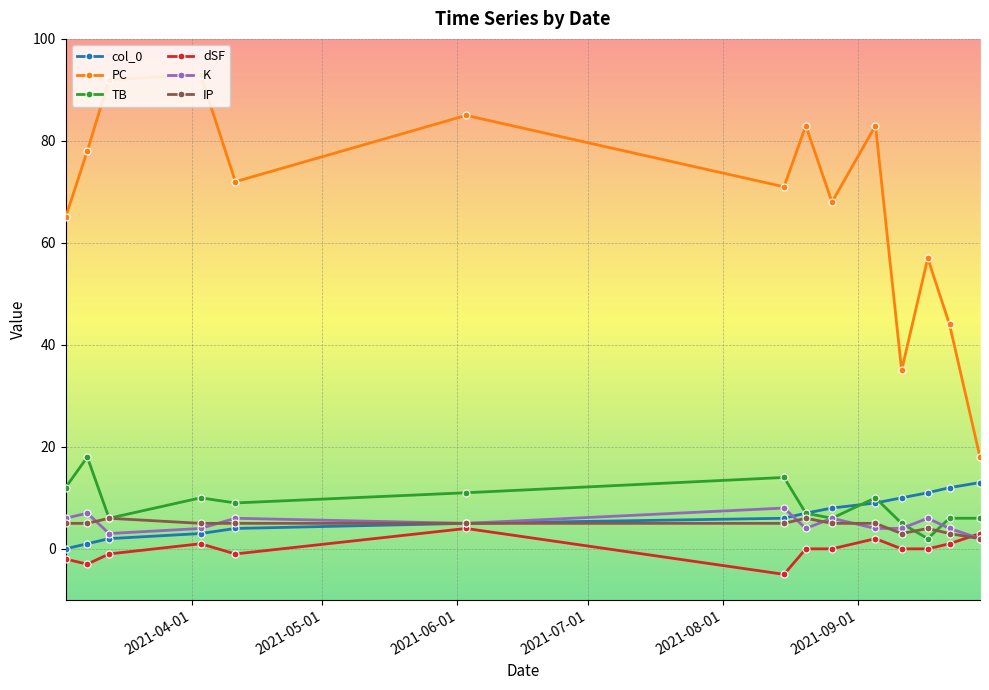

True or false: K has more than 1 interior local peaks.

True